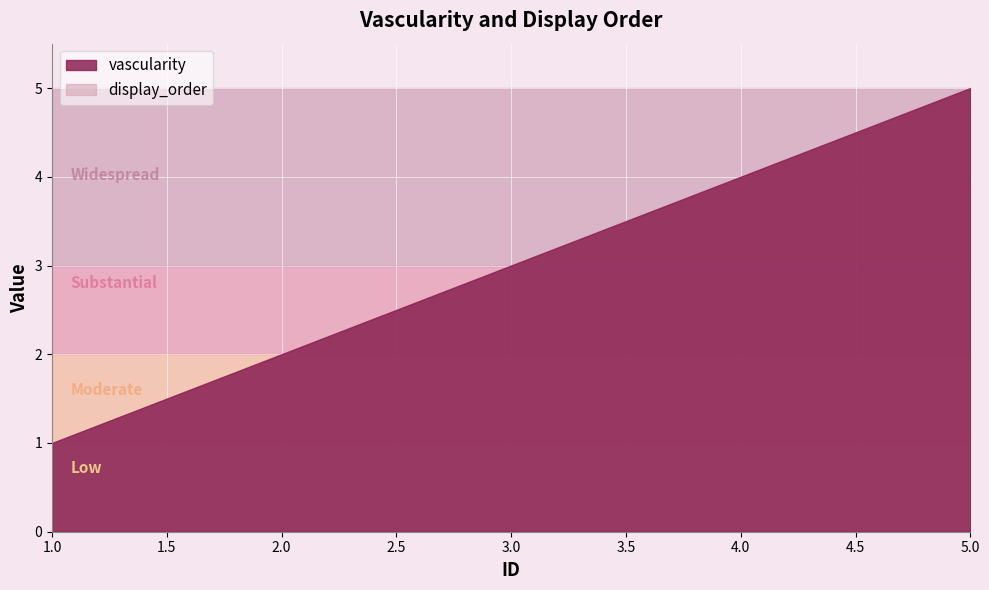

At which label does vascularity first exceed 3?

4